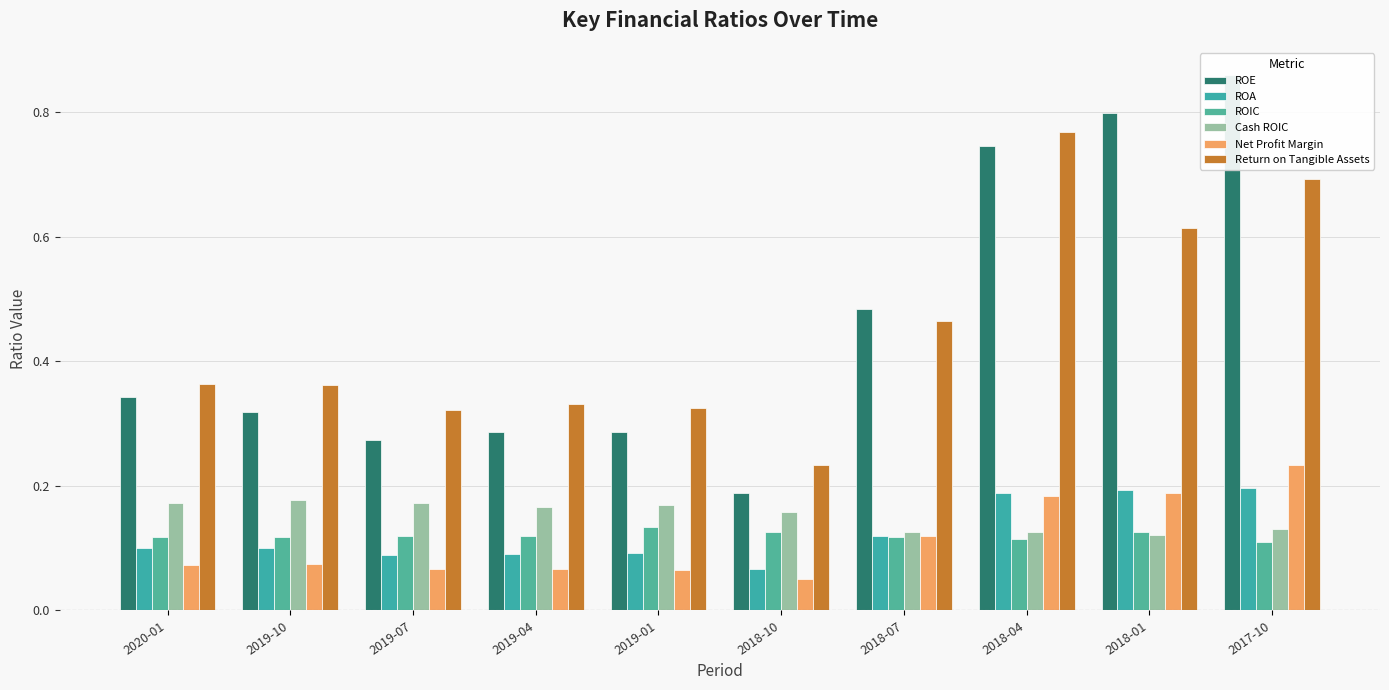

What is the highest value of the Net Profit Margin series?

0.2